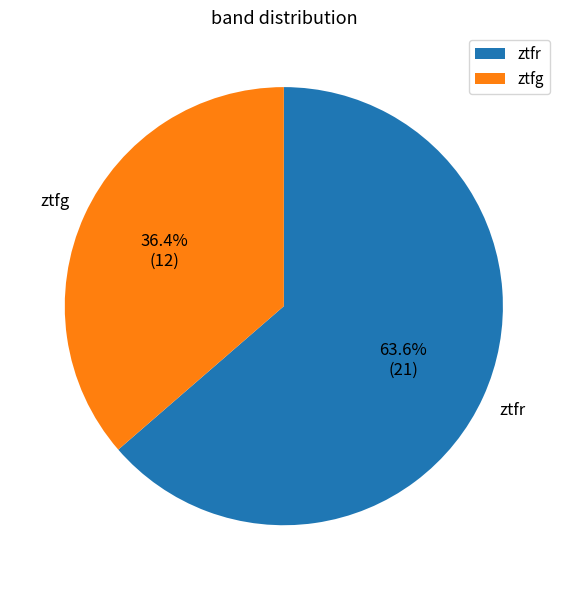

What percentage is NOT represented by ztfr?

36.4%